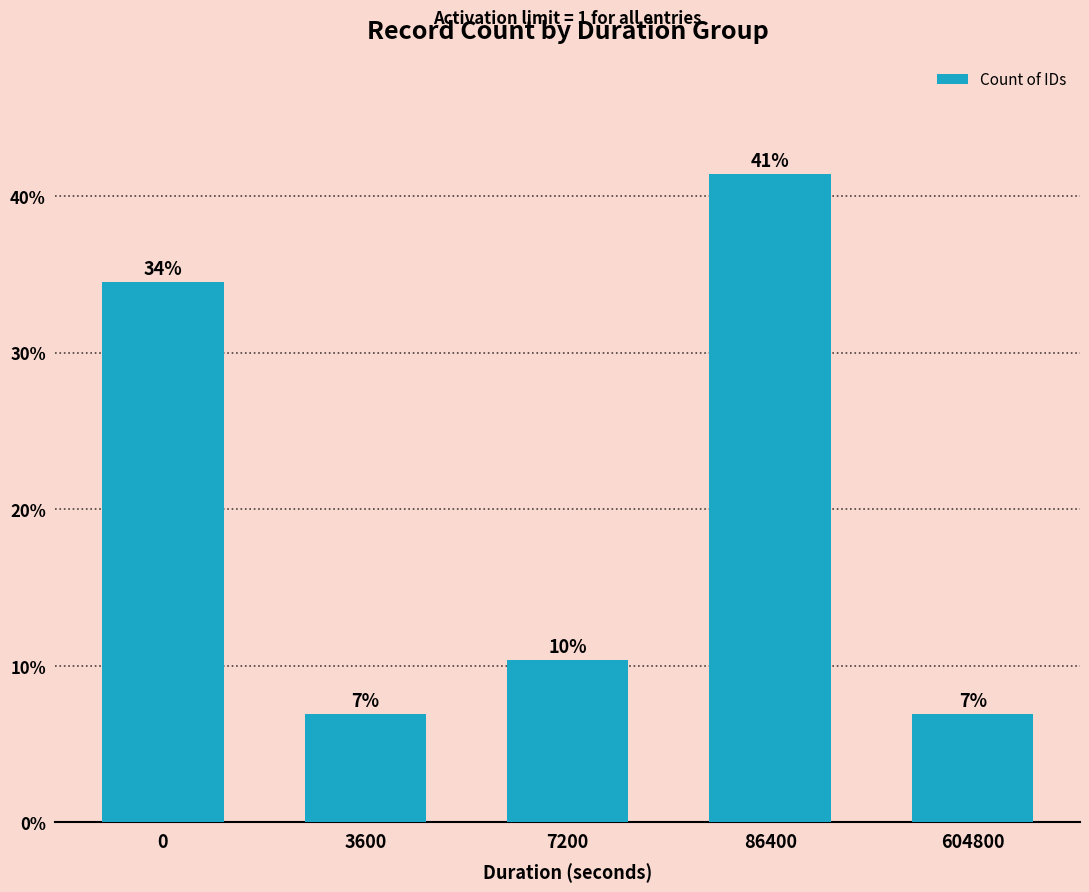

What is the maximum value shown in the chart?

41.4